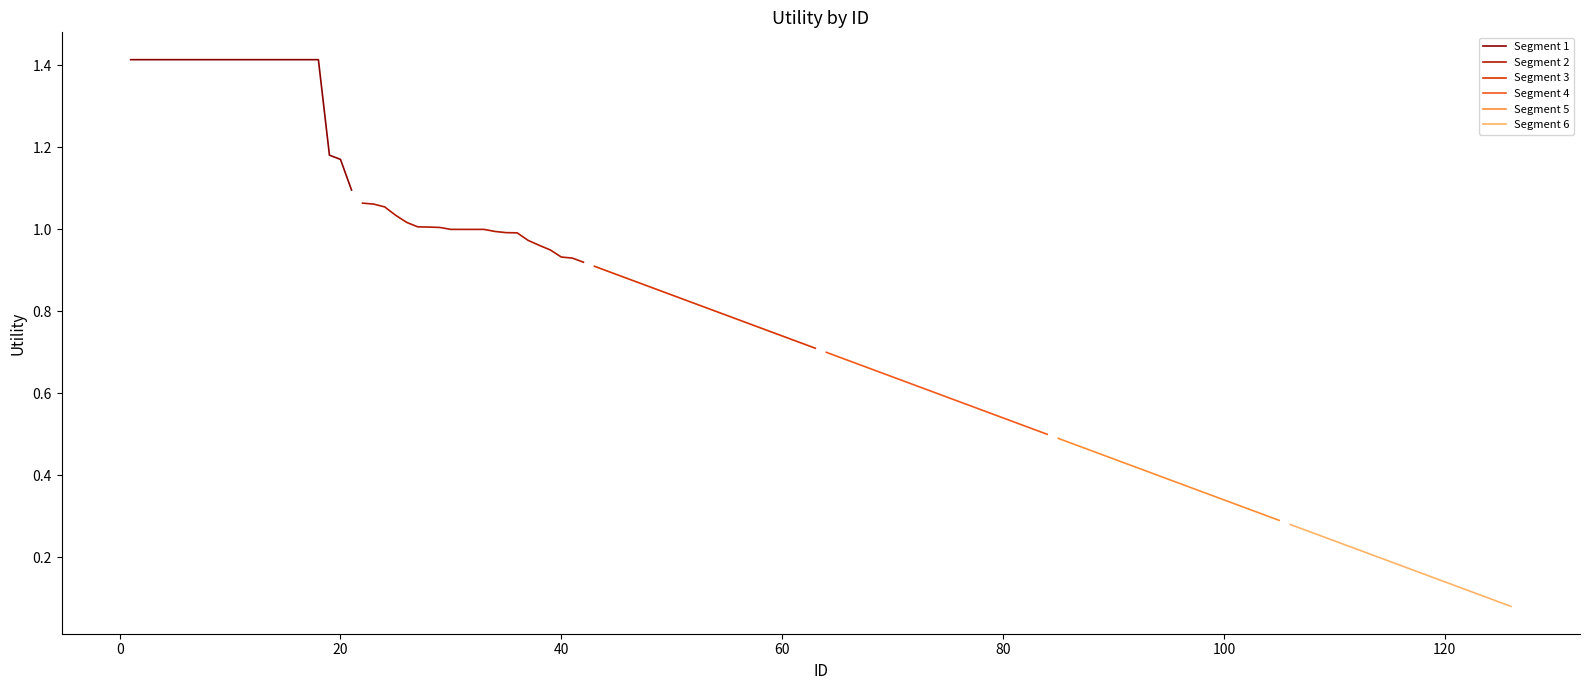

What is the difference between the maximum and minimum values in the Segment 2 series?

0.1